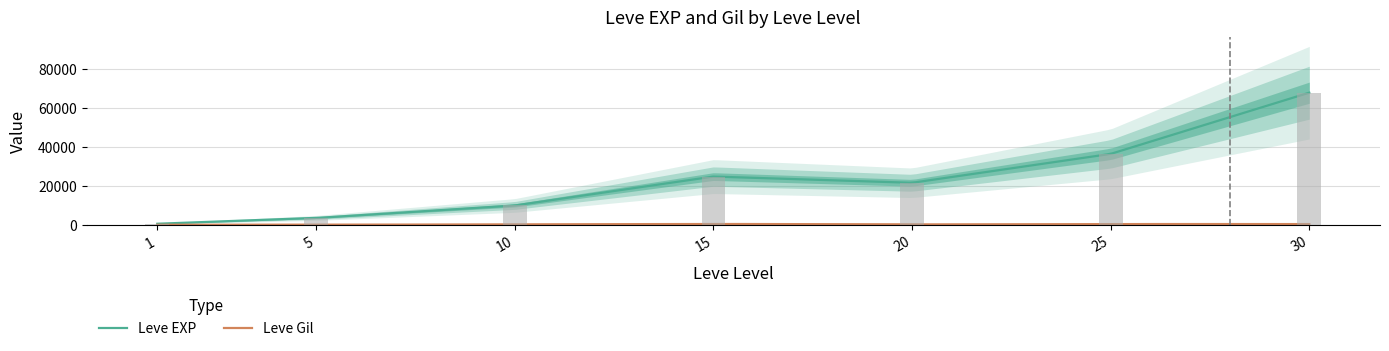

What is the difference between the maximum and minimum values in the Leve EXP series?

67100